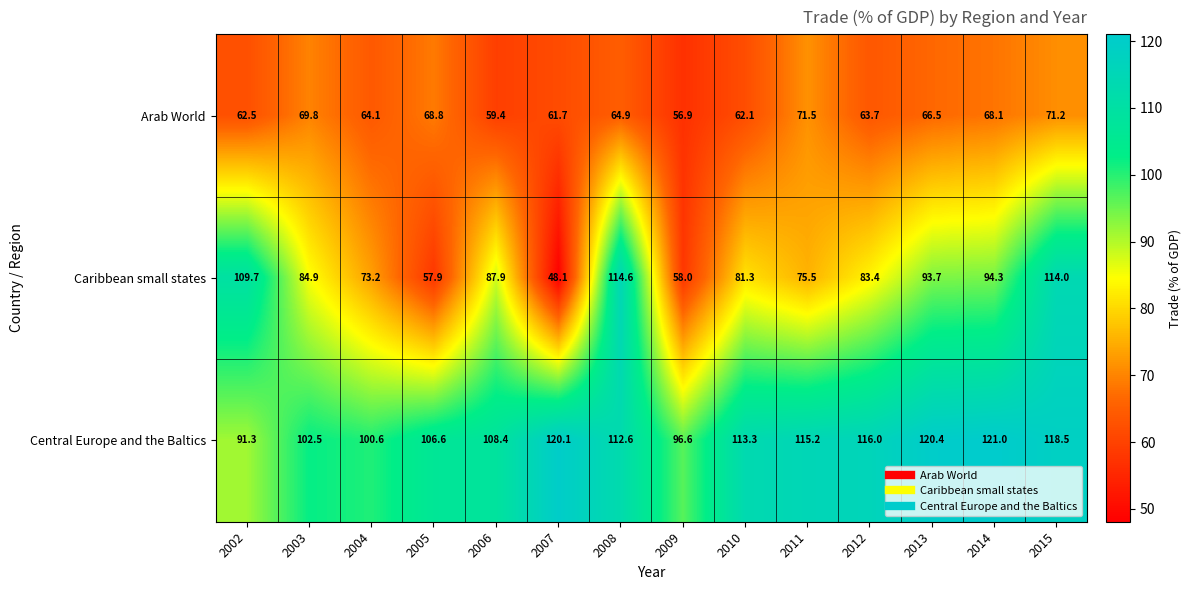

Rank the categories by Caribbean small states value from lowest to highest.

2007, 2005, 2009, 2004, 2011, 2010, 2012, 2003, 2006, 2013, 2014, 2002, 2015, 2008